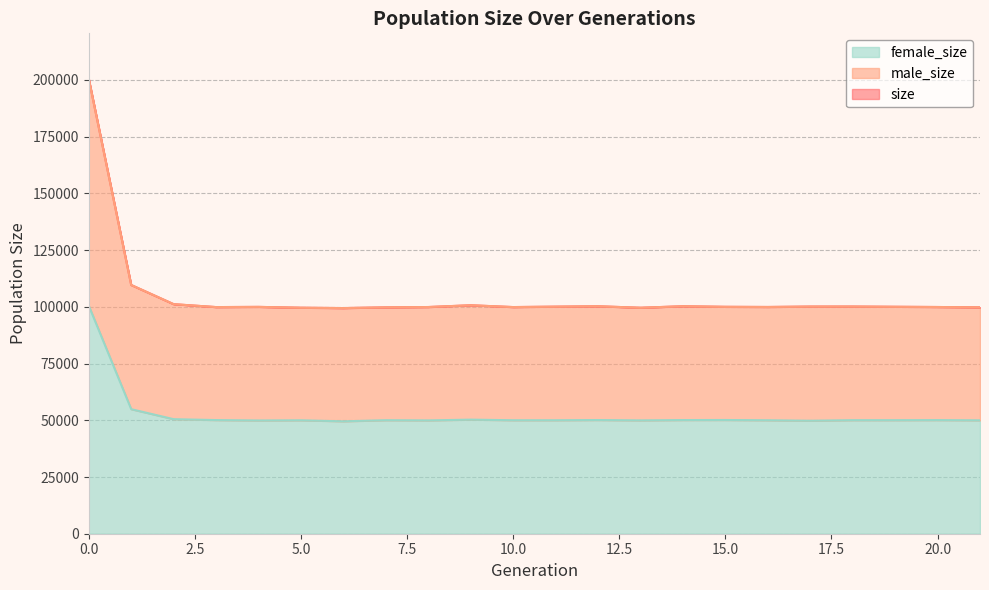

Is it true that male_size equals 157365 at 13?

False